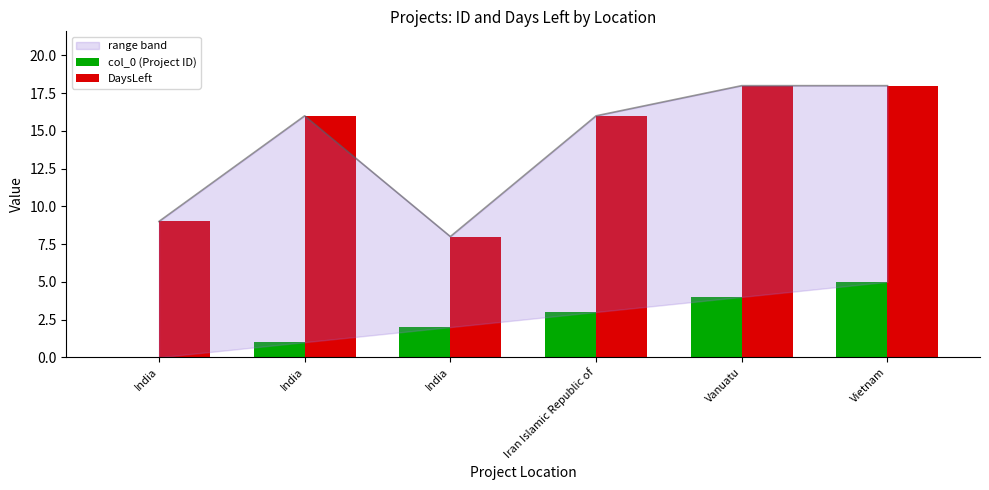

Rank the series by their average value, from lowest to highest.

col_0 (Project ID), DaysLeft